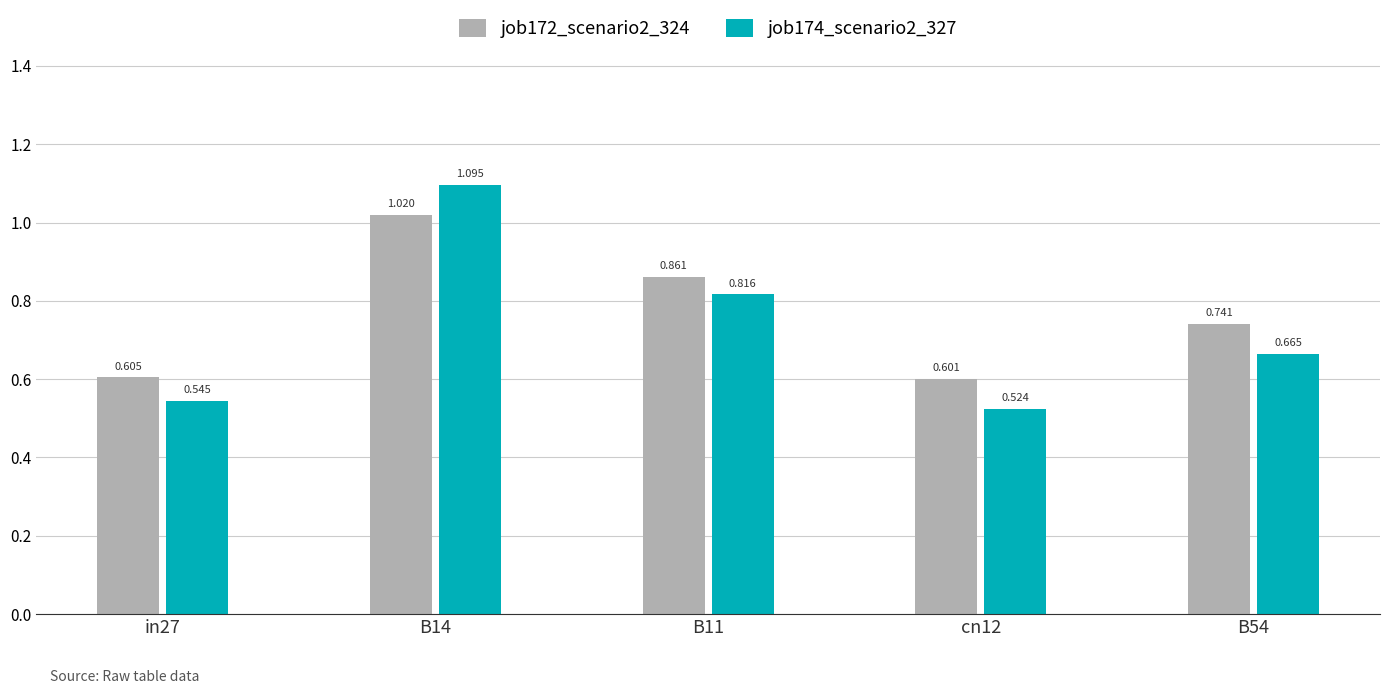

True or false: job172_scenario2_324 has a value of 1.1 at B54.

False